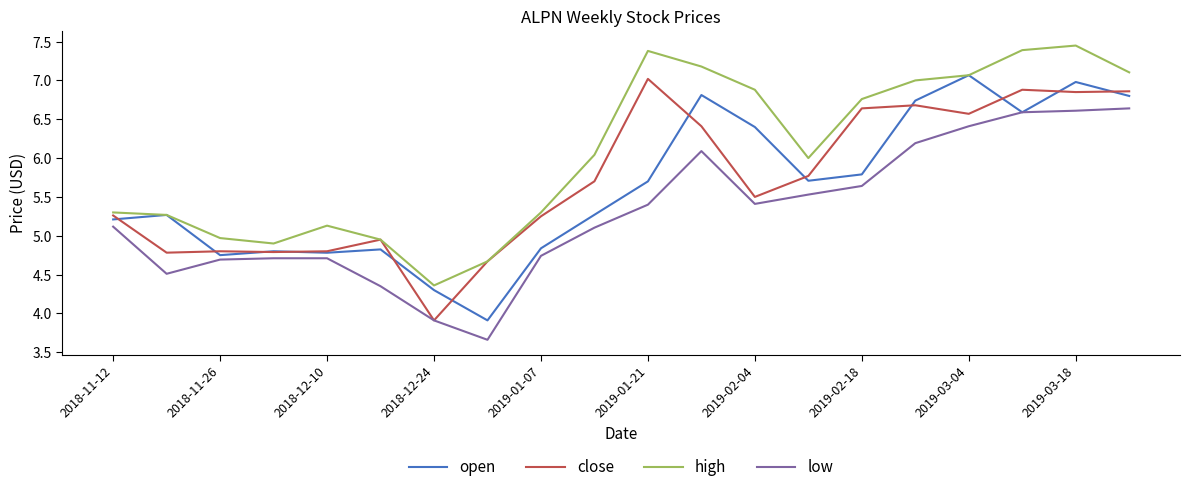

Which series has the largest total across all categories?

high